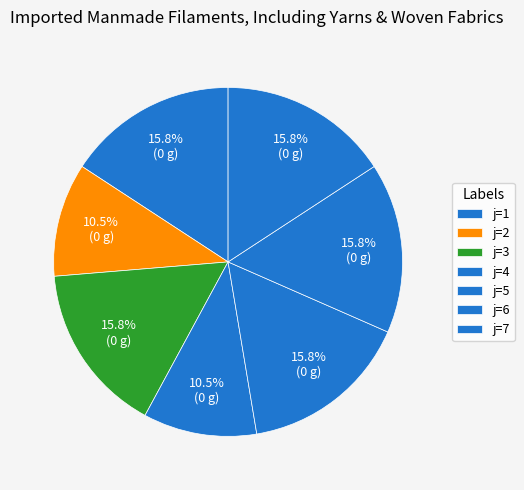

Is there any slice that represents more than half of the pie?

No